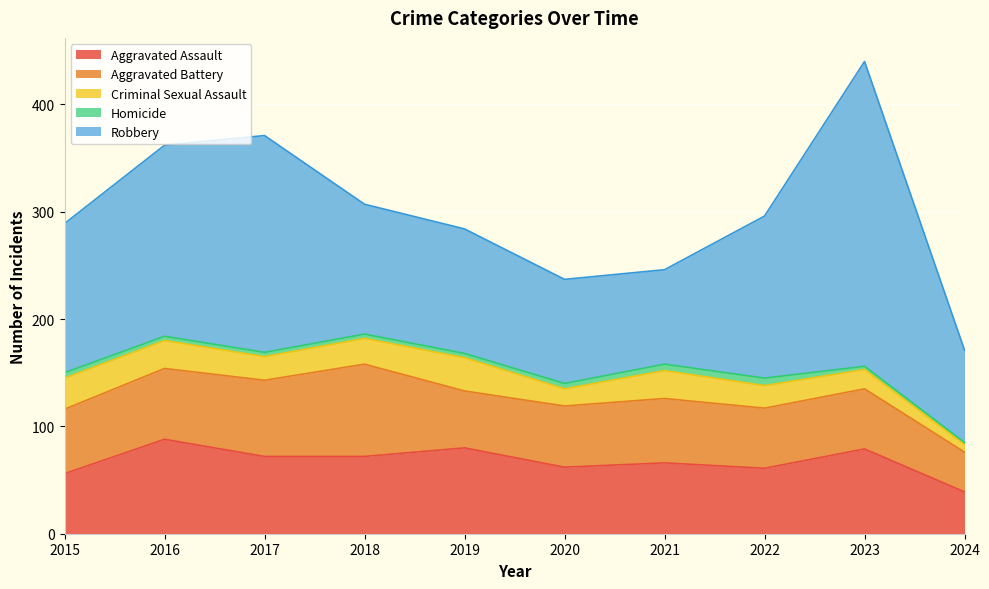

What is the value of the Aggravated Assault point at the 1st from the left?

56